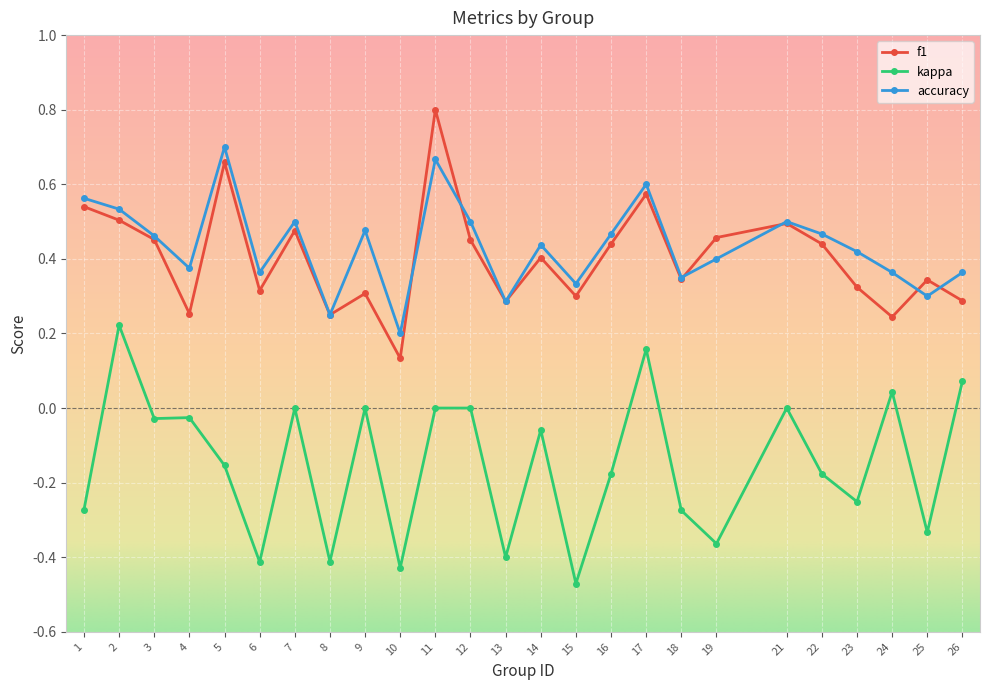

True or false: kappa and f1 intersect in this chart.

False